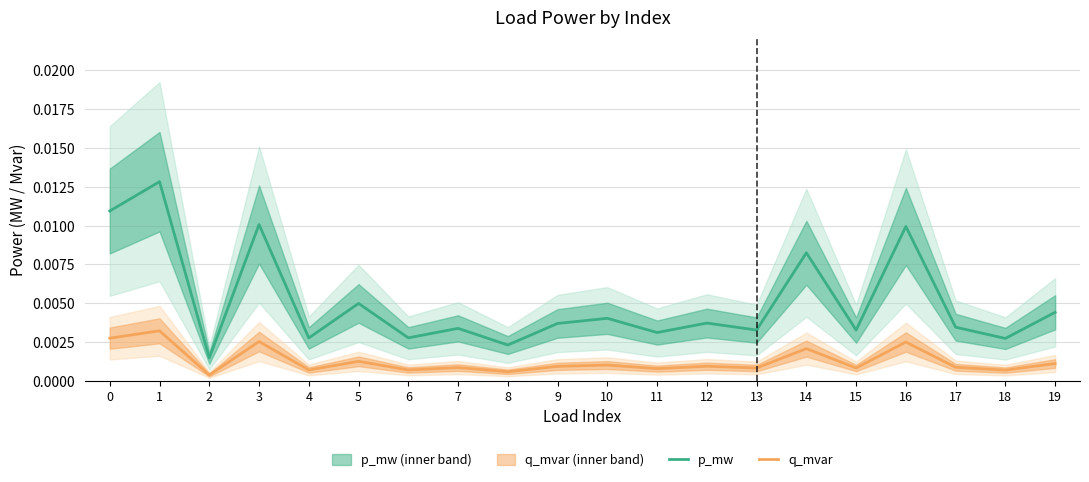

What are all the series names shown in the legend?

p_mw, q_mvar